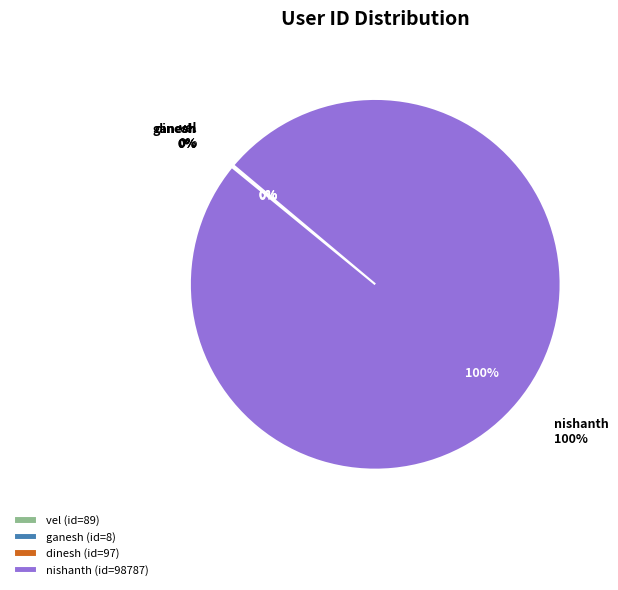

Is ganesh the majority of the pie?

No